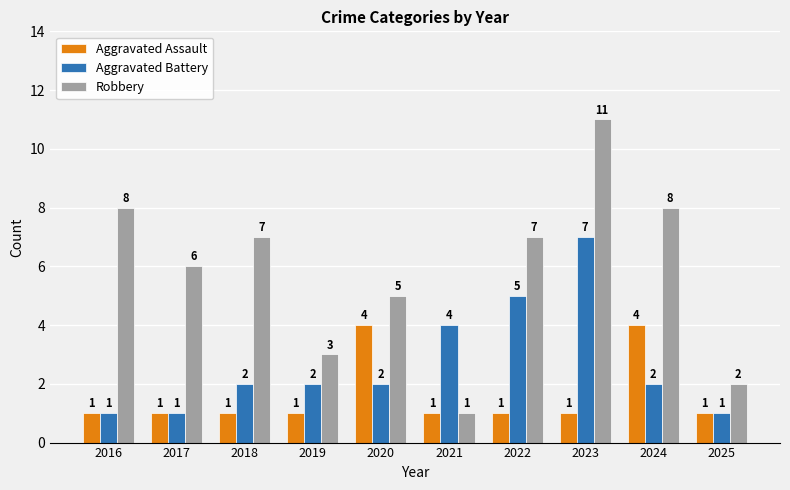

What is the sum of all Robbery values?

58